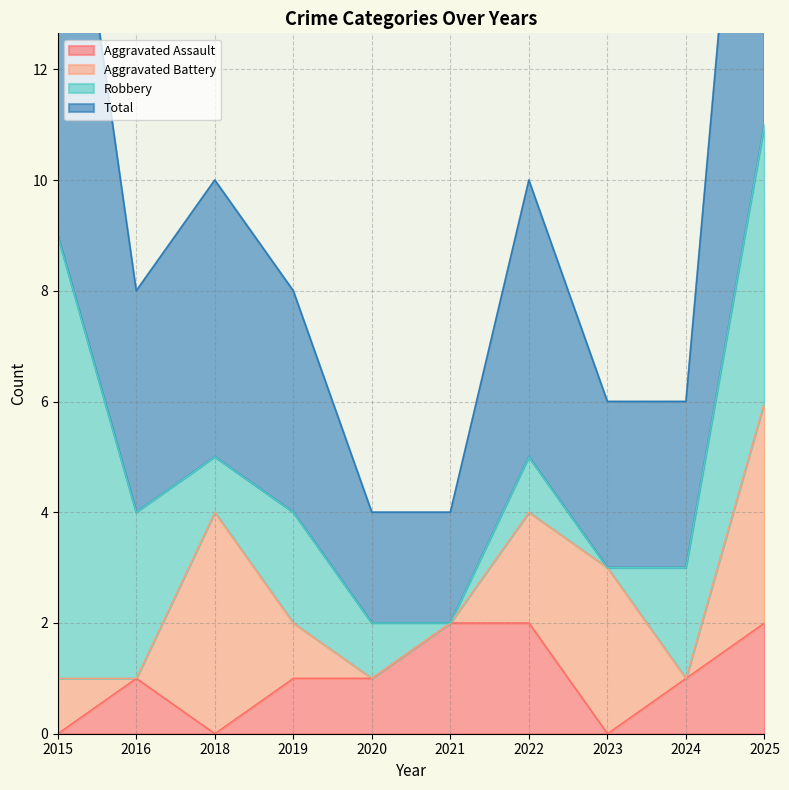

Which series has the largest total across all categories?

Total